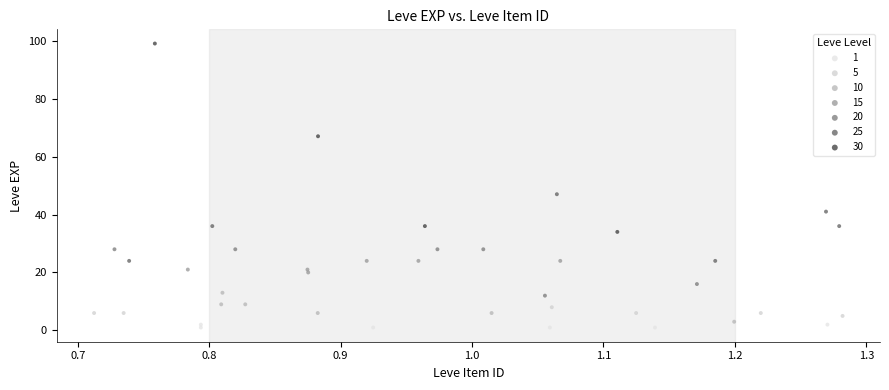

What are all the series names shown in the legend?

1, 5, 10, 15, 20, 25, 30